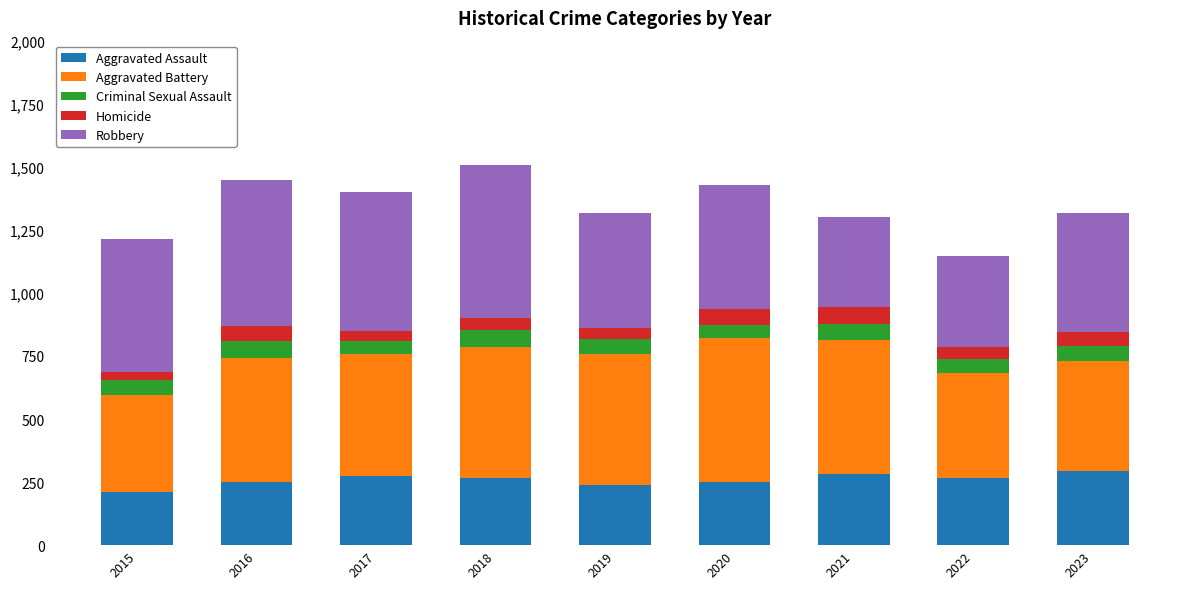

What is the maximum value for Aggravated Assault?

295